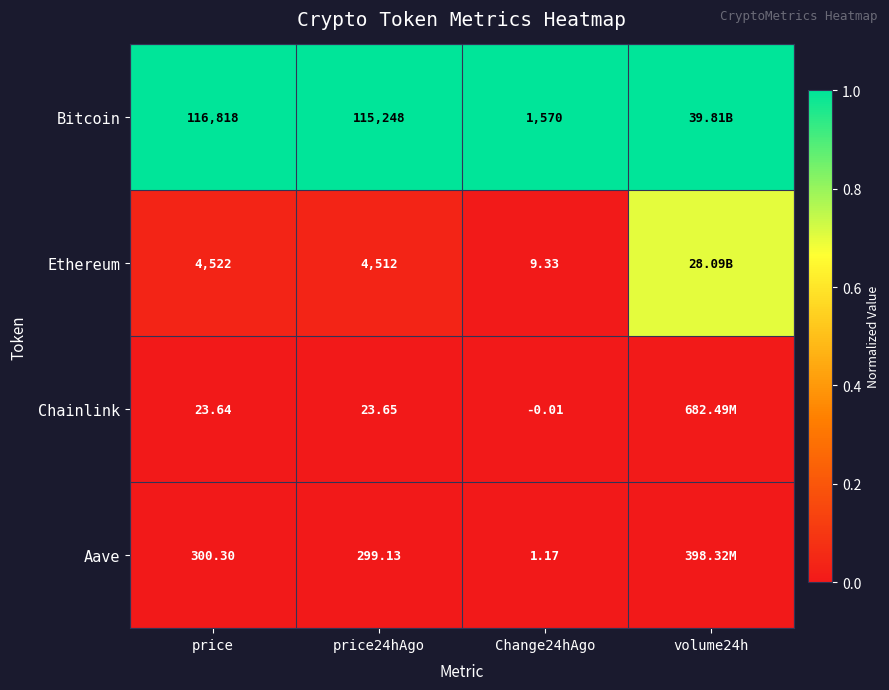

At Change24hAgo, list the series in order from smallest to largest.

Chainlink, Aave, Ethereum, Bitcoin